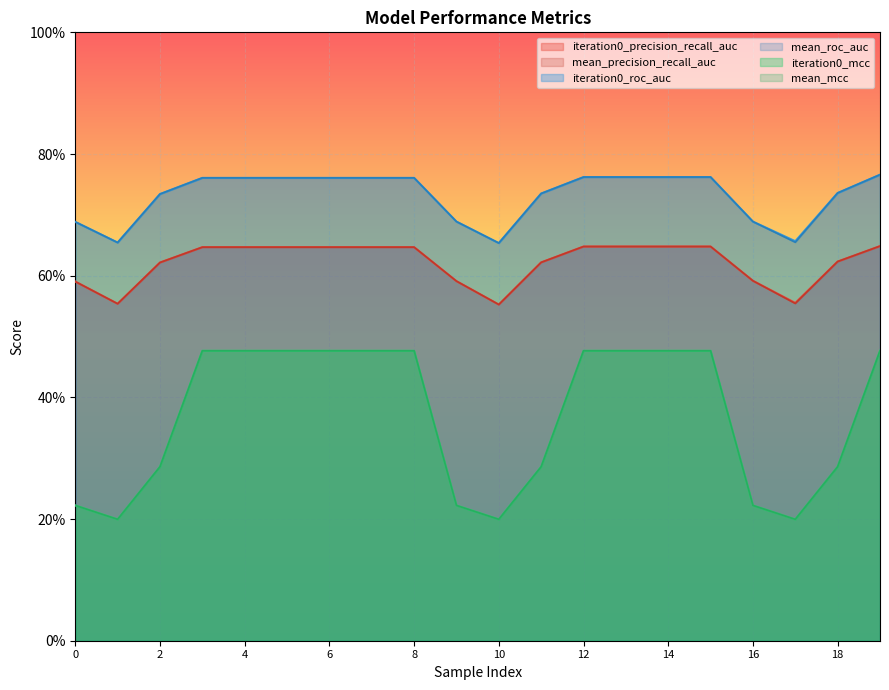

Which label corresponds to the smallest value in the chart?

1